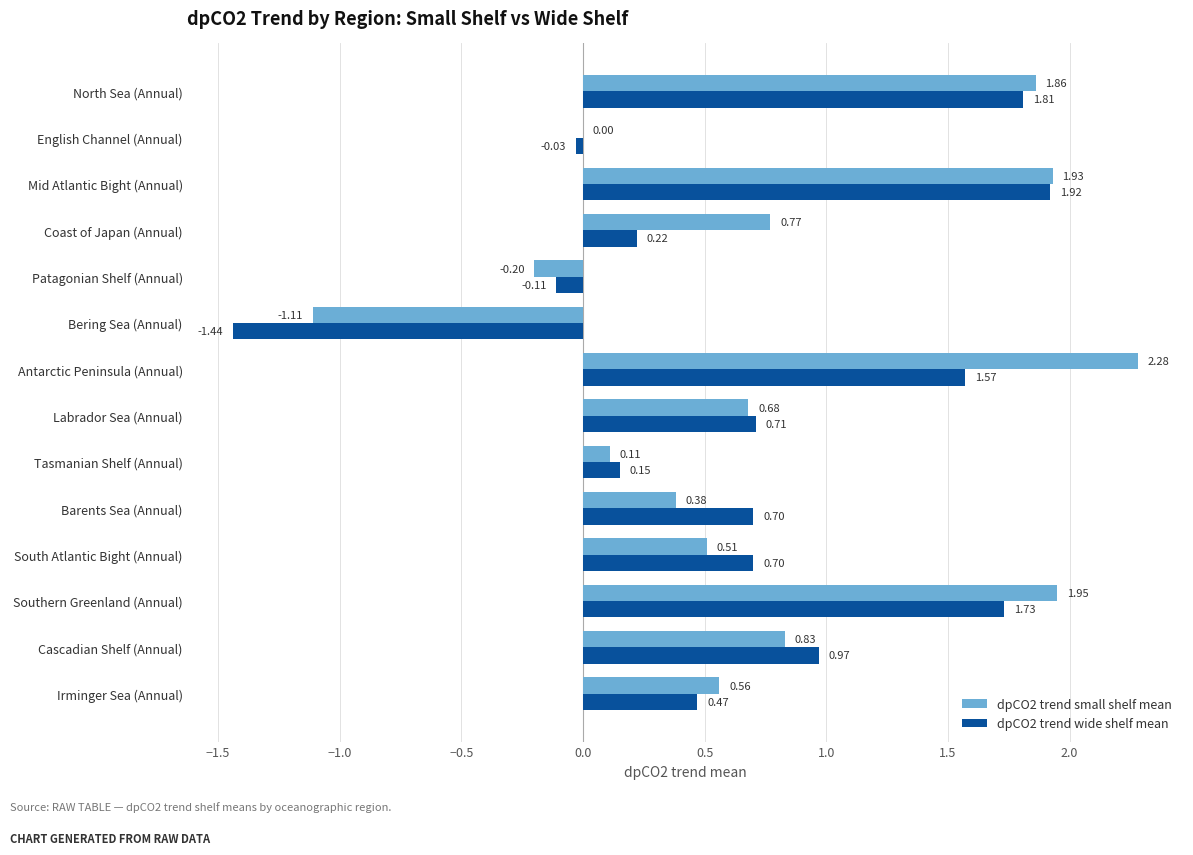

How many values in the dpCO2 trend wide shelf mean series exceed 0?

11